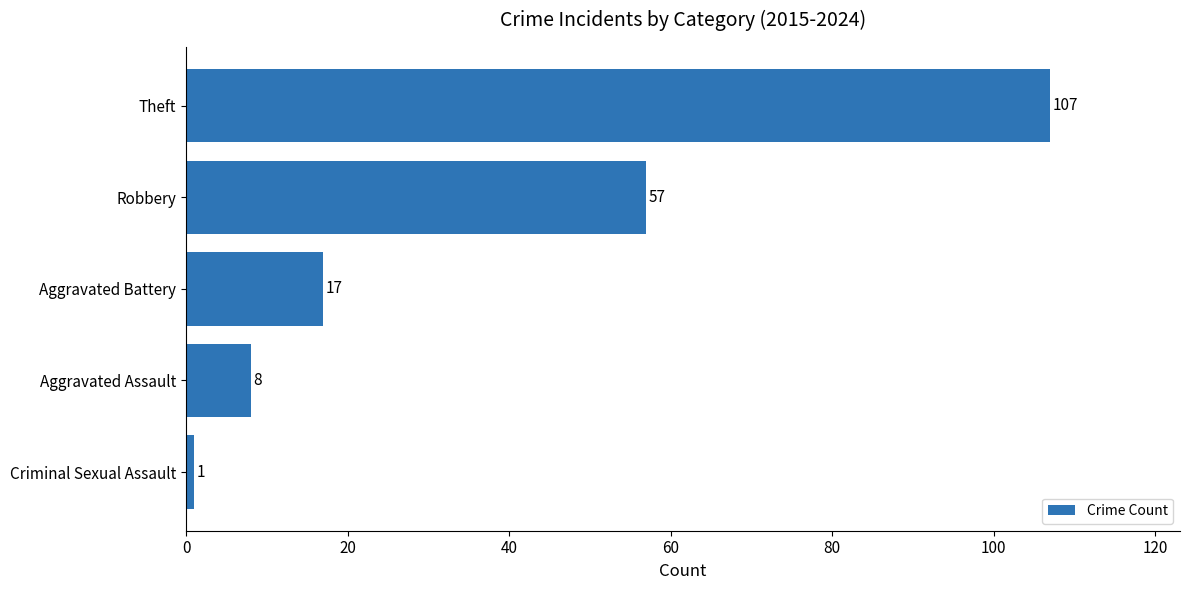

List the labels in order of value, smallest first.

Criminal Sexual Assault, Aggravated Assault, Aggravated Battery, Robbery, Theft